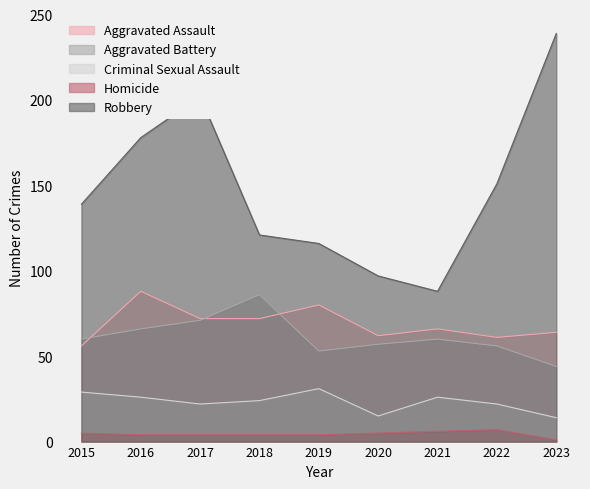

What is the value of the Aggravated Battery point at the 6th from the left?

57